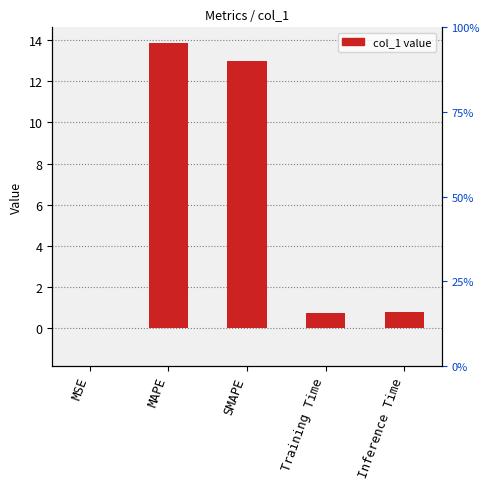

Is it true that the value at SMAPE is 13.0?

True